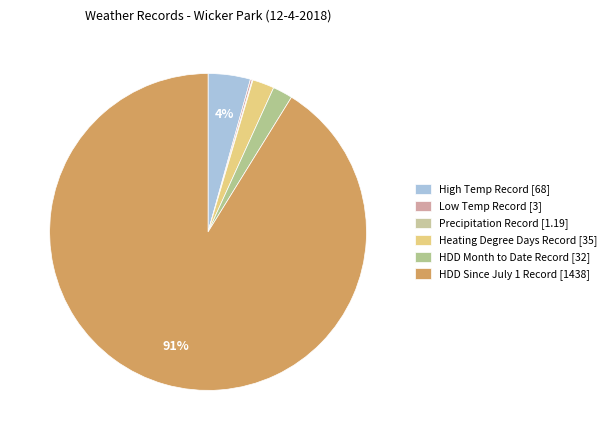

Which category has the smallest portion of the pie?

Precipitation Record [1.19]